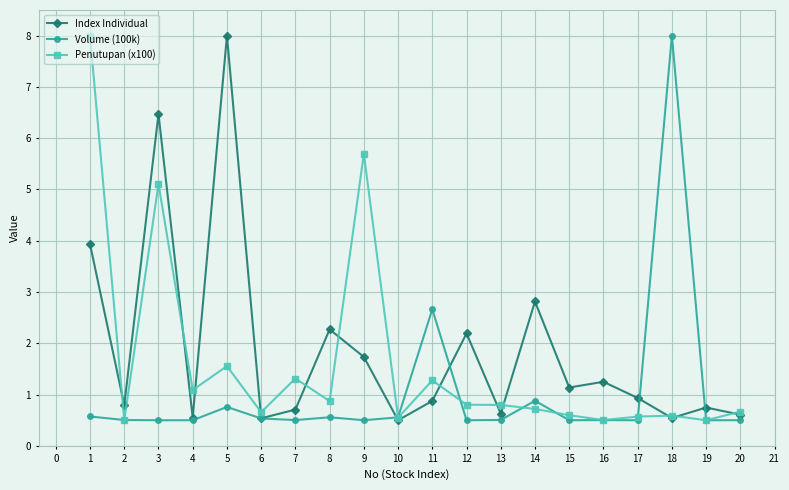

What is the value of the Index Individual point at the 7th from the left?

0.7